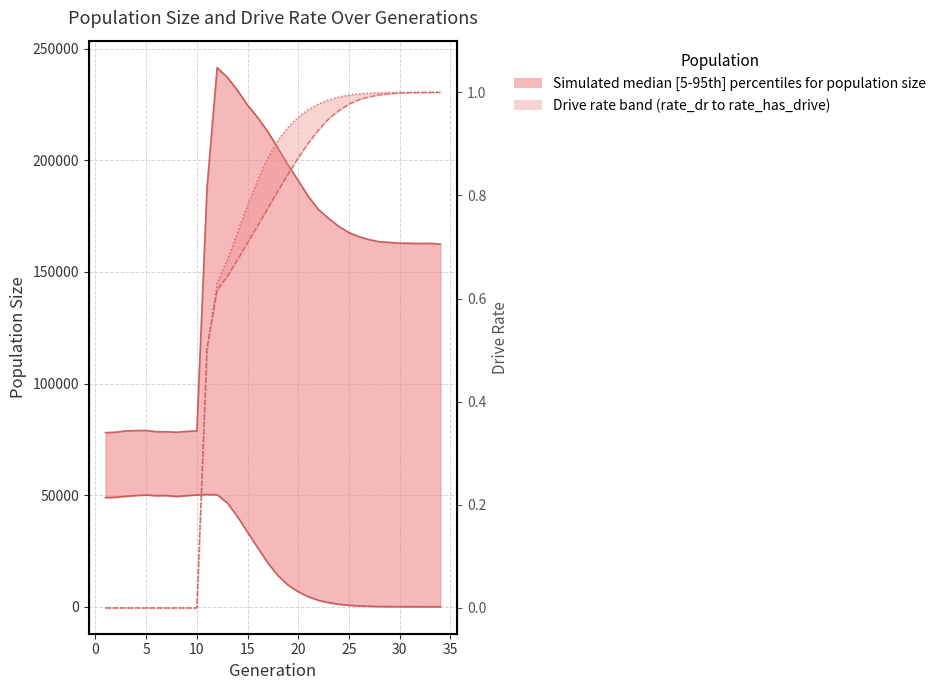

Reading right to left, list all the values displayed in this chart.

size: 162442.0	162771.0	162708.0	162817.0	162857.0	163211.0	163474.0	164444.0	165766.0	167570.0	170362.0	173896.0	177879.0	183709.0	190865.0	197746.0	205347.0	212811.0	219099.0	224707.0	231348.0	237204.0	241485.0	187492.0	78799.0	78537.0	78176.0	78387.0	78417.0	78983.0	78916.0	78783.0	78191.0	77980.0
female_size: 0.0	1.0	12.0	19.0	36.0	61.0	111.0	217.0	378.0	647.0	1133.0	1861.0	2864.0	4465.0	6704.0	9664.0	13935.0	19612.0	26416.0	33393.0	40426.0	46545.0	50171.0	50267.0	50066.0	49771.0	49394.0	49819.0	49739.0	50045.0	49823.0	49482.0	49027.0	48857.0
rate_dr: 1.0	1.0	1.0	1.0	1.0	1.0	1.0	1.0	1.0	1.0	1.0	0.9	0.9	0.9	0.9	0.8	0.8	0.8	0.7	0.7	0.7	0.6	0.6	0.5	0.0	0.0	0.0	0.0	0.0	0.0	0.0	0.0	0.0	0.0
rate_has_drive: 1.0	1.0	1.0	1.0	1.0	1.0	1.0	1.0	1.0	1.0	1.0	1.0	1.0	1.0	1.0	0.9	0.9	0.9	0.8	0.8	0.7	0.7	0.6	0.5	0.0	0.0	0.0	0.0	0.0	0.0	0.0	0.0	0.0	0.0